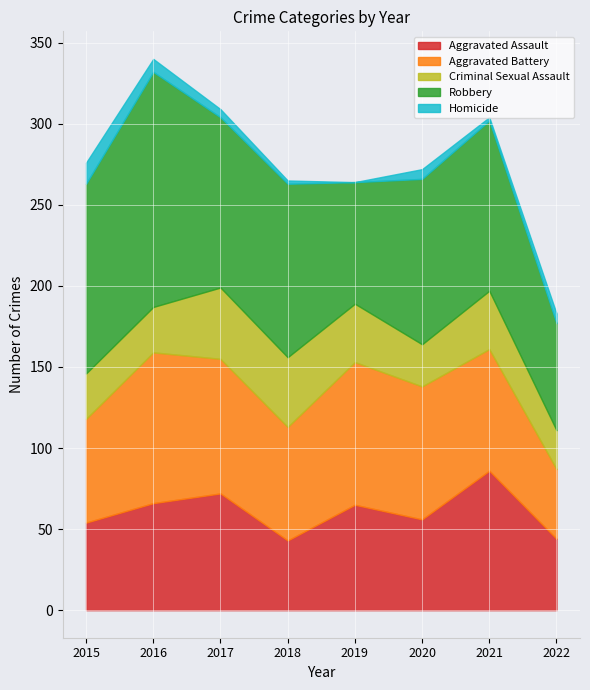

Where is the first local minimum for Homicide?

2019